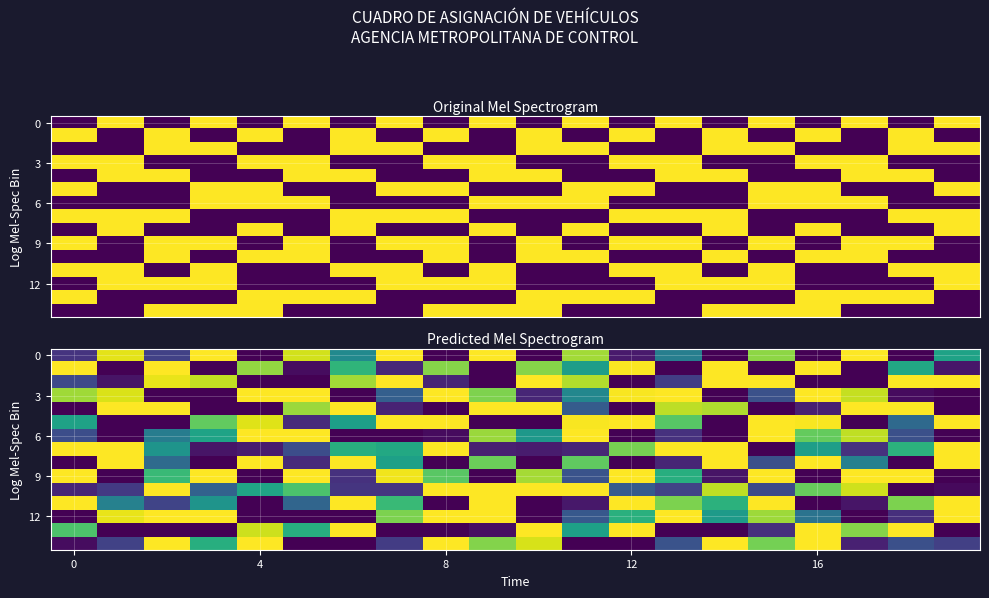

Between 17 and 18, which is larger?

17